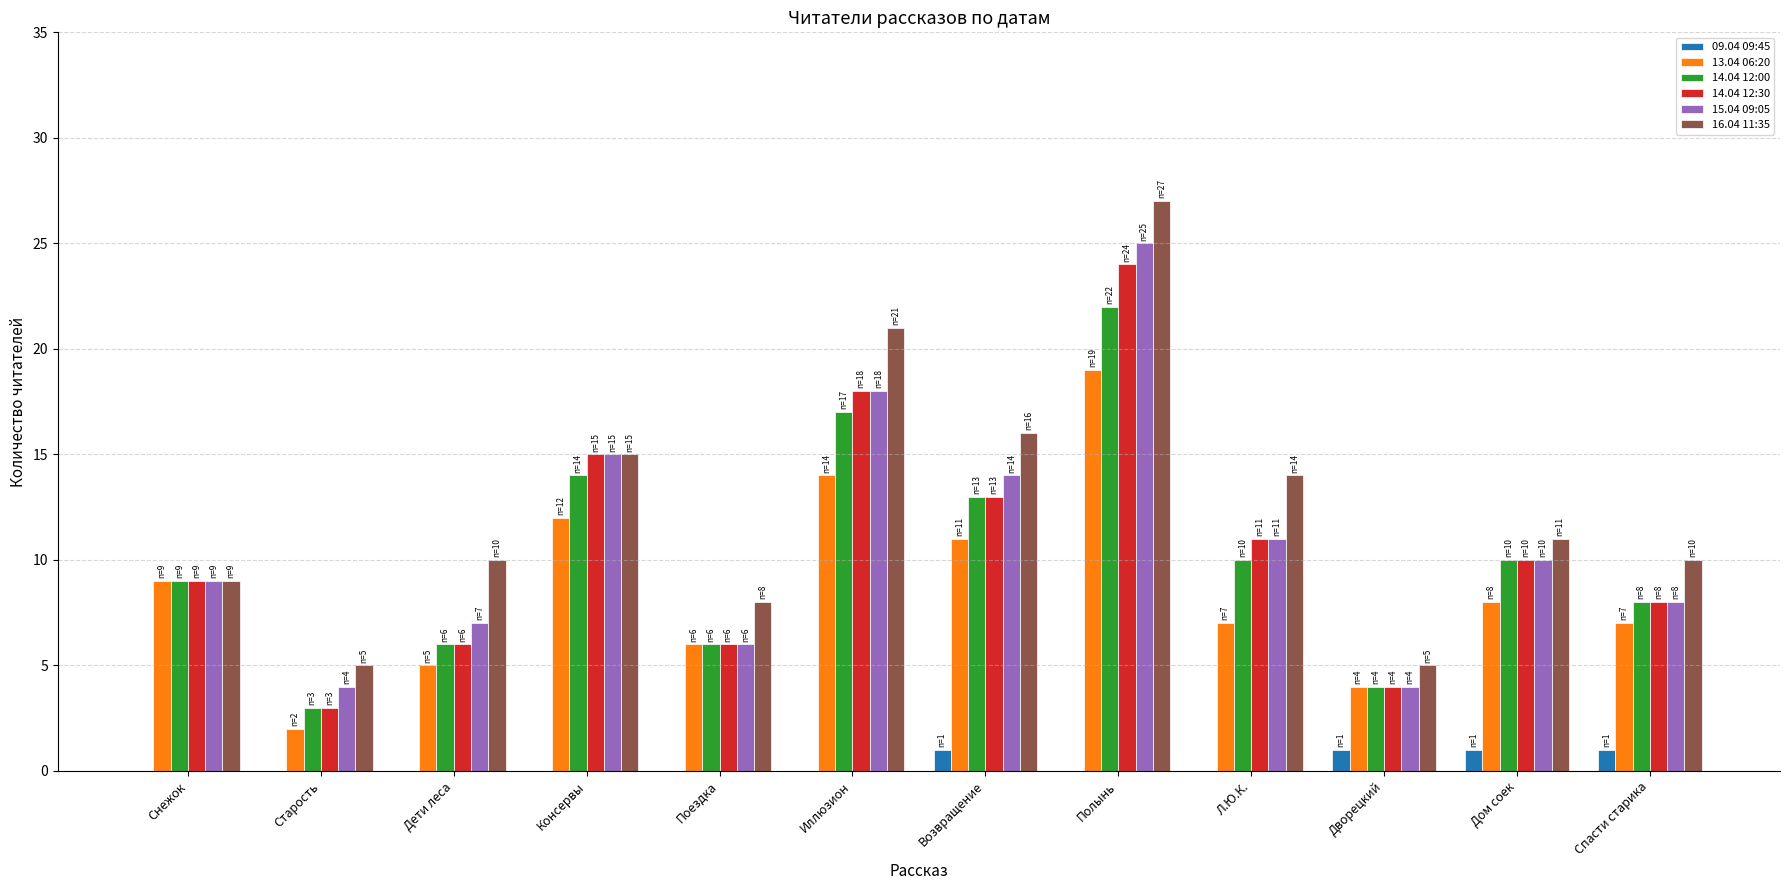

What is the approximate value of 13.04 06:20 at Возвращение, to the nearest 10?

10